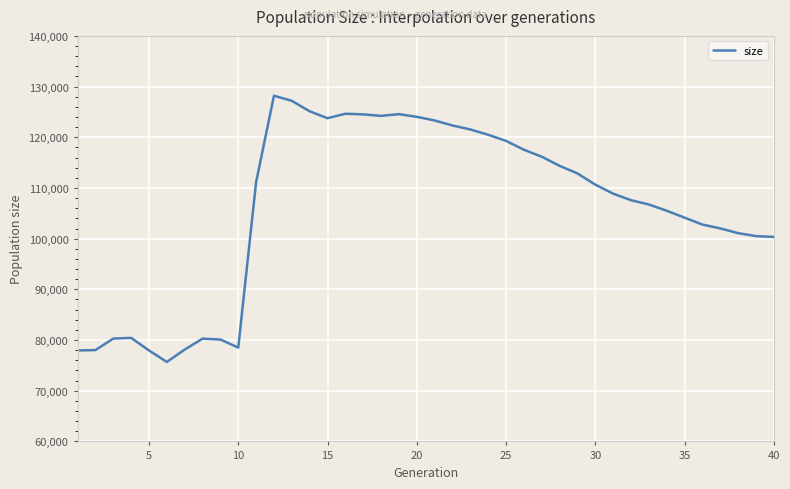

Count the number of categories in the chart.

40